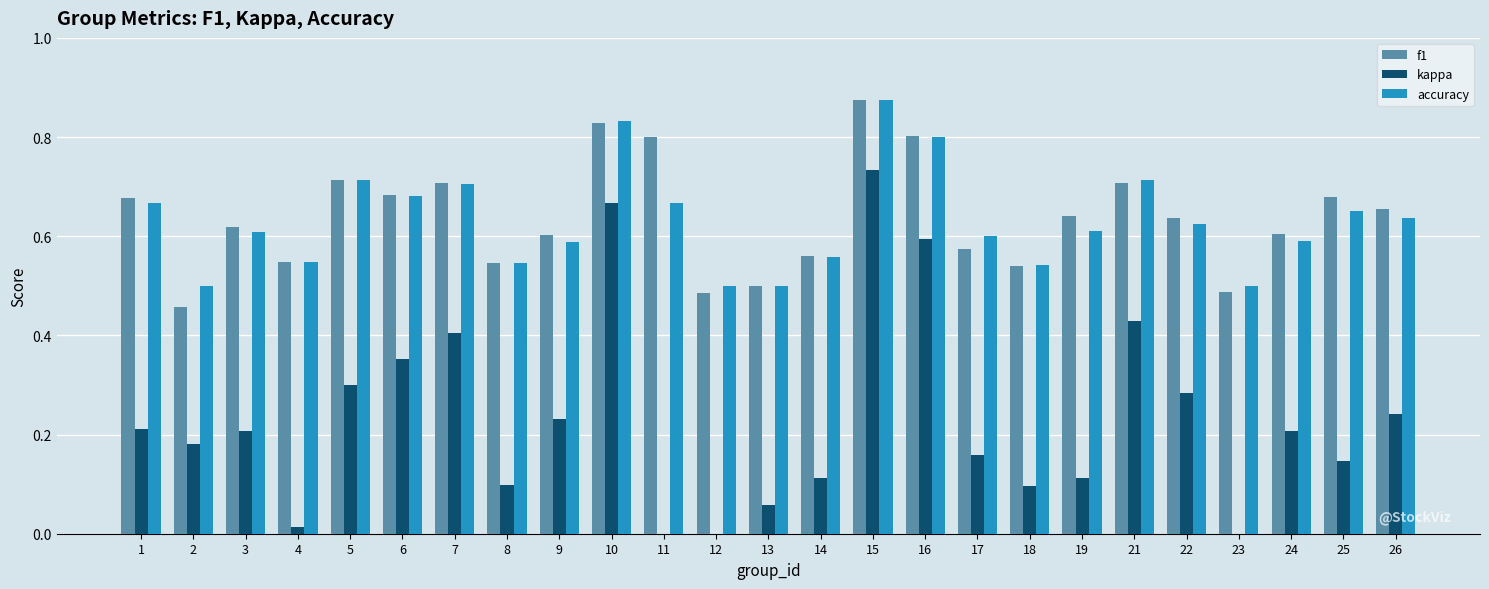

Count the number of categories in the chart.

25